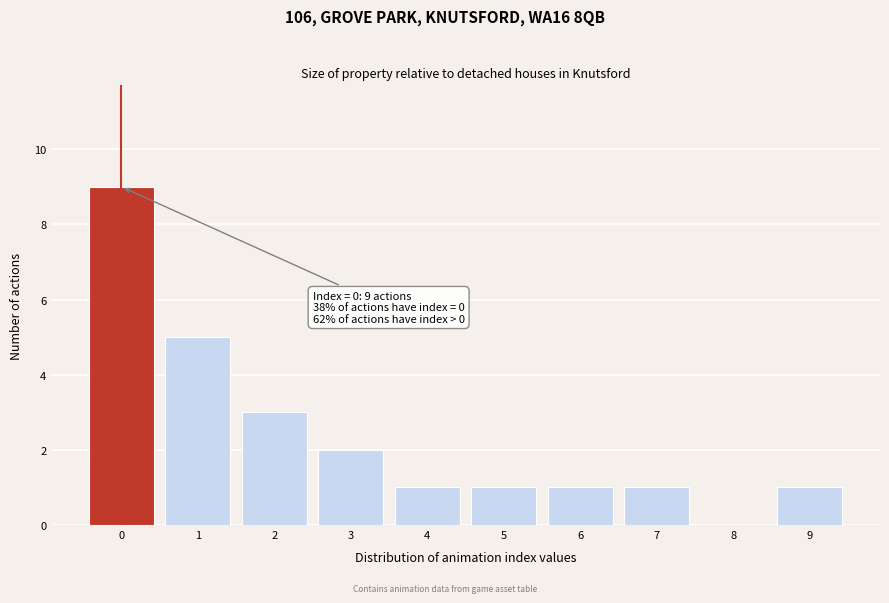

Reading left to right, extract all data points from this chart.

0=9	1=5	2=3	3=2	4=1	5=1	6=1	7=1	8=0	9=1